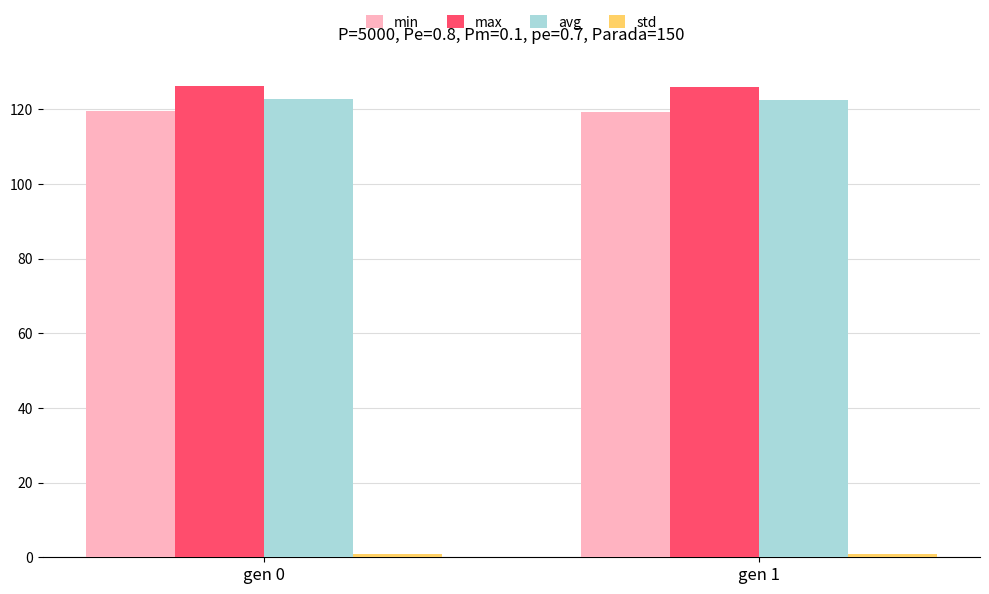

What is the maximum value for max?

126.2